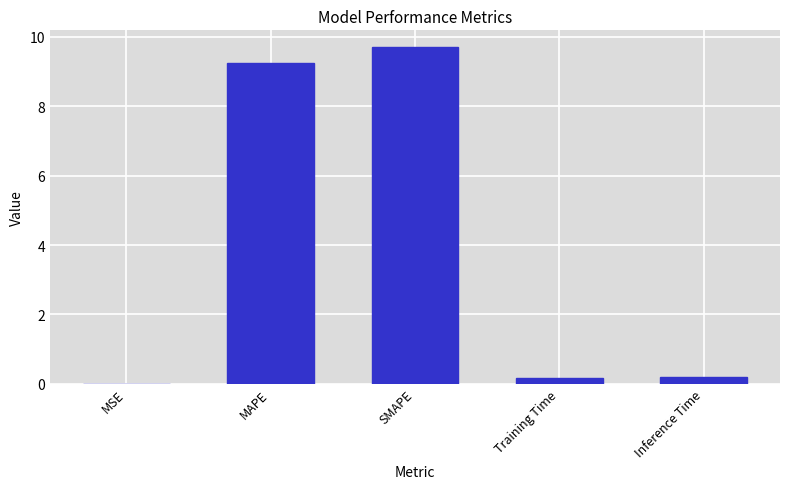

What is the greatest value displayed?

9.7